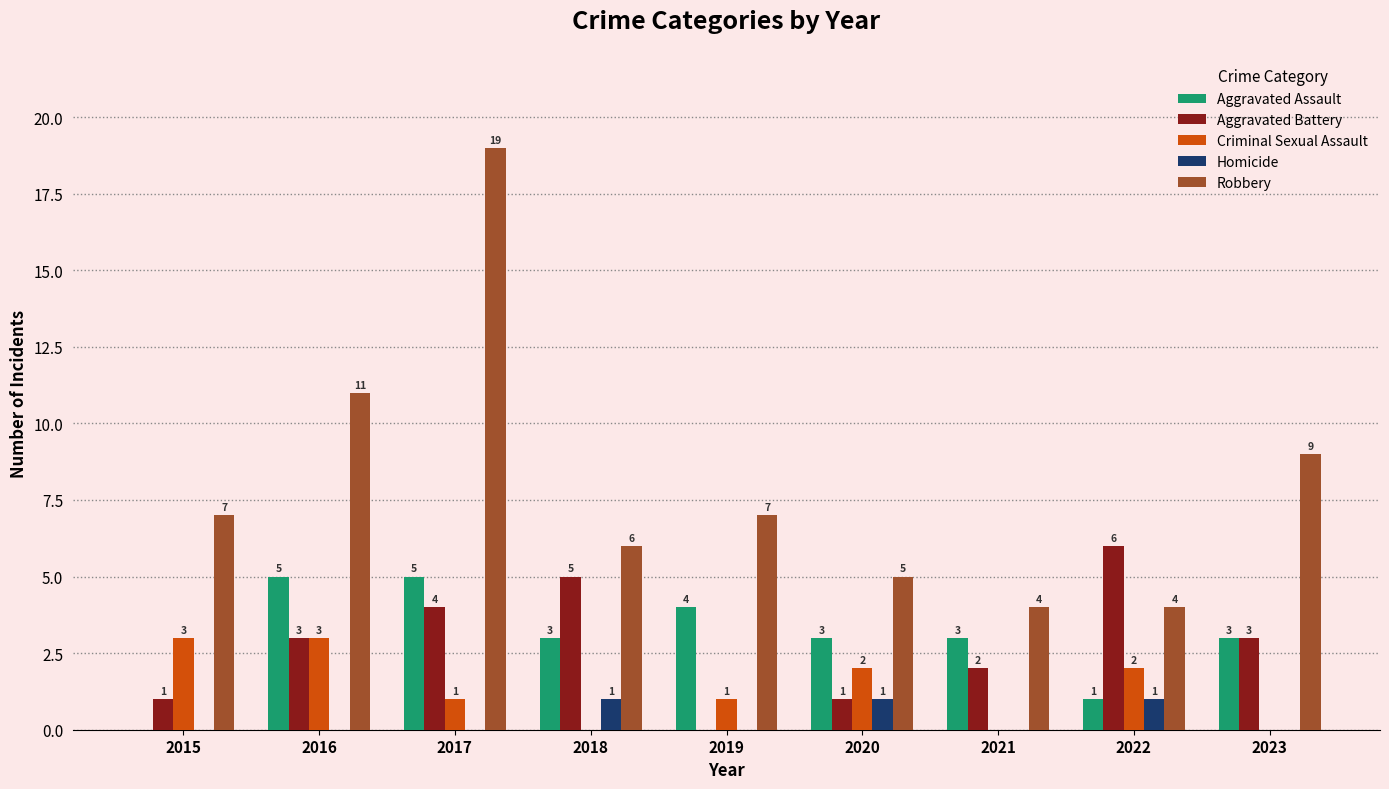

Which series has the largest total across all categories?

Robbery